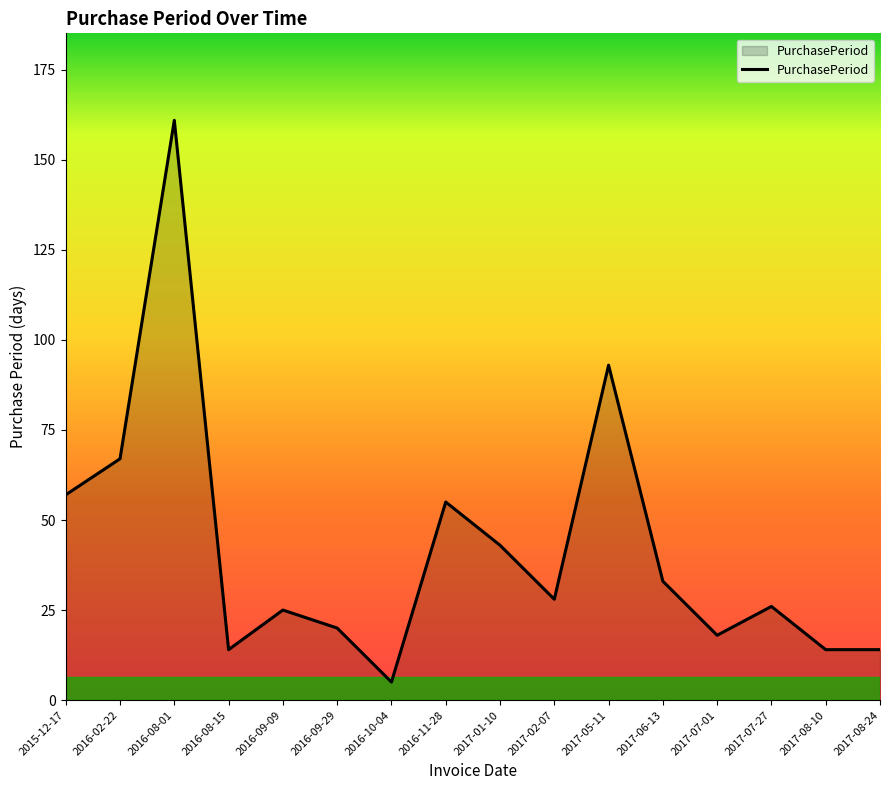

Which label corresponds to the largest value in the chart?

2016-08-01